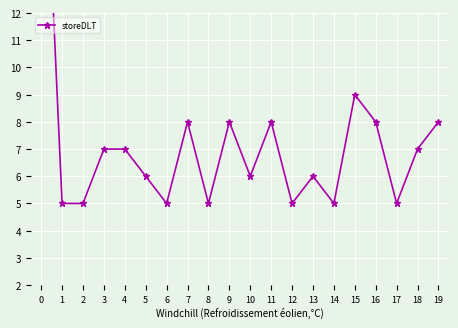

What is the value of the 15th point from the left?

5